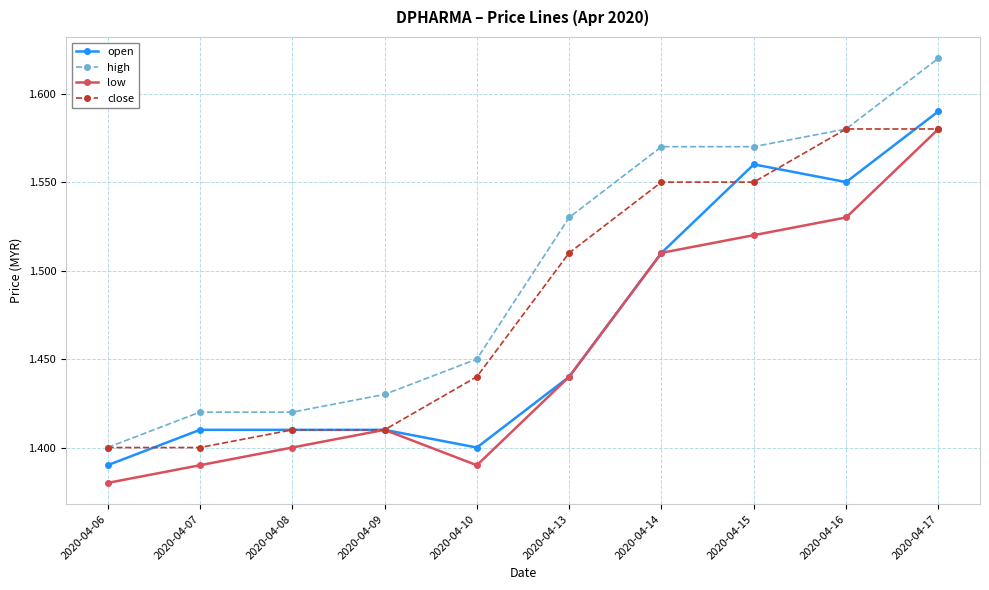

True or false: low has more than 2 interior local peaks.

False